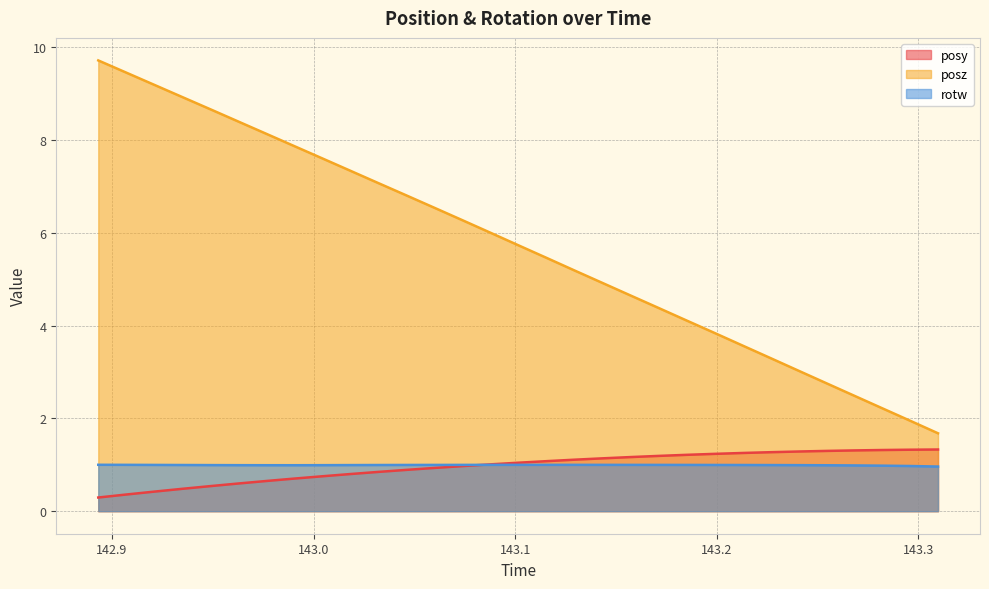

The rotw series shows 1.4 at 143.3097. True or false?

False